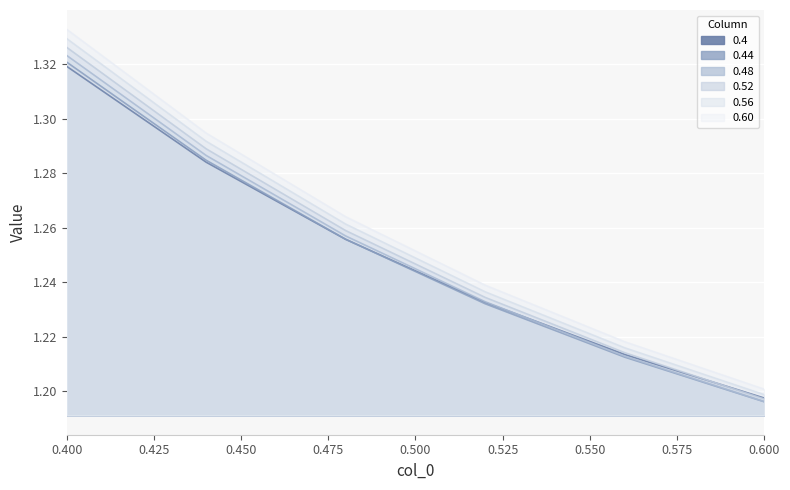

Is it true that 0.60 equals 1.9 at 0.52?

False